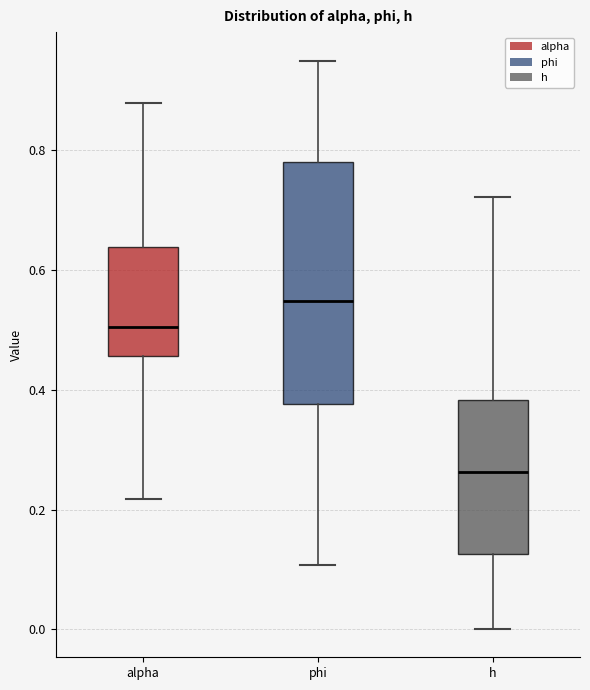

Which box's median line is the highest?

phi